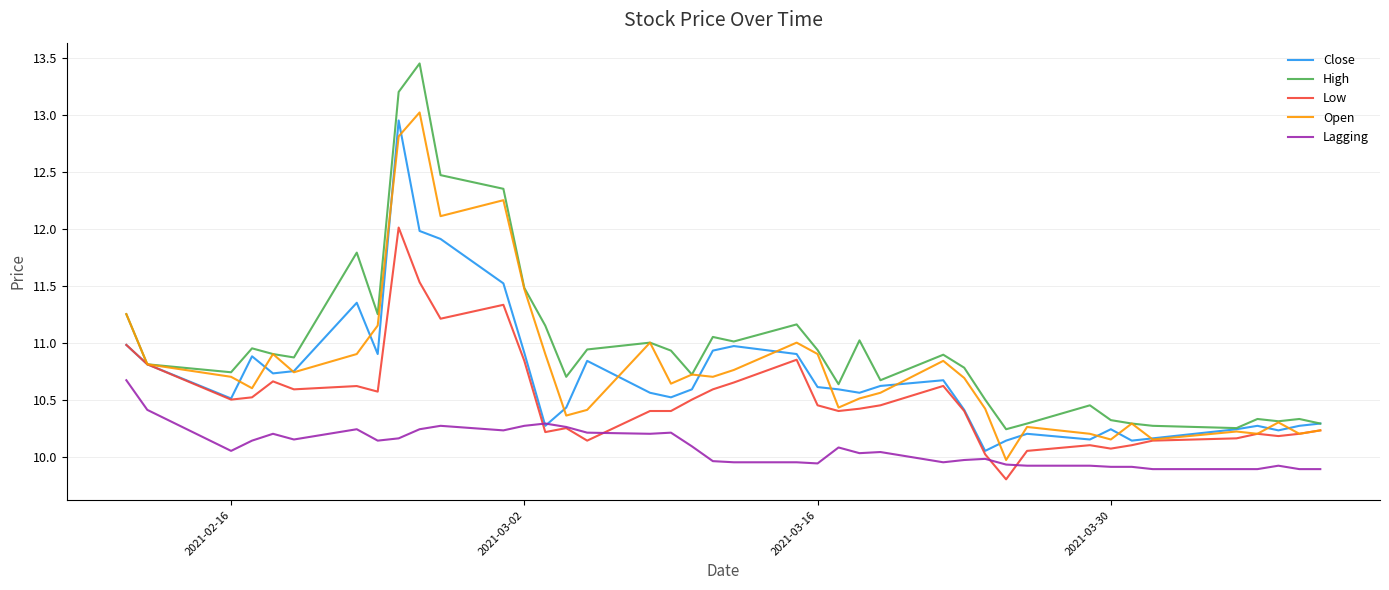

Which series has the largest range (max minus min)?

High